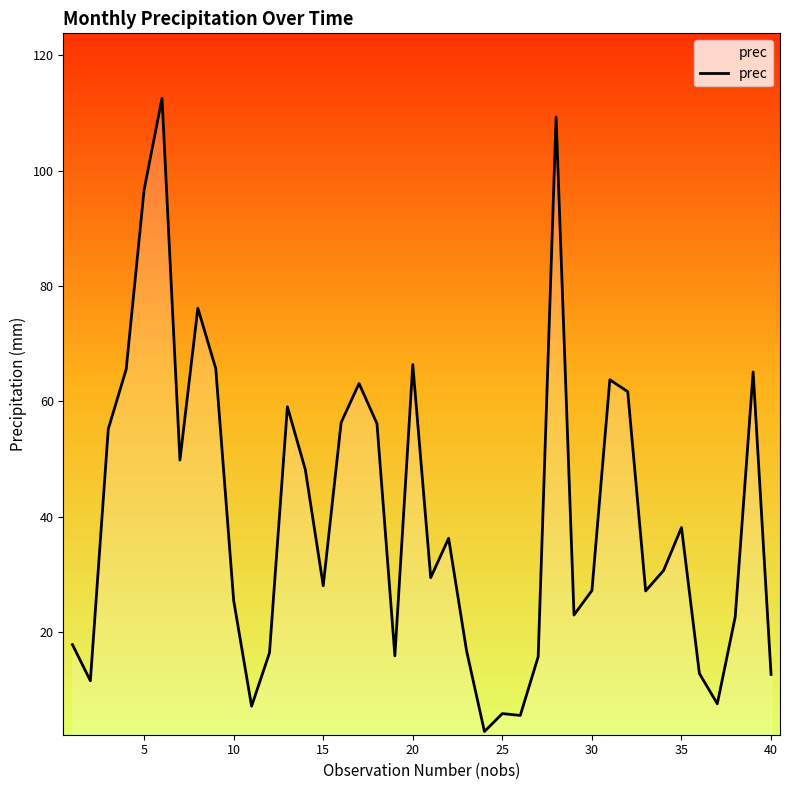

What is the difference between the maximum and minimum values?

109.8